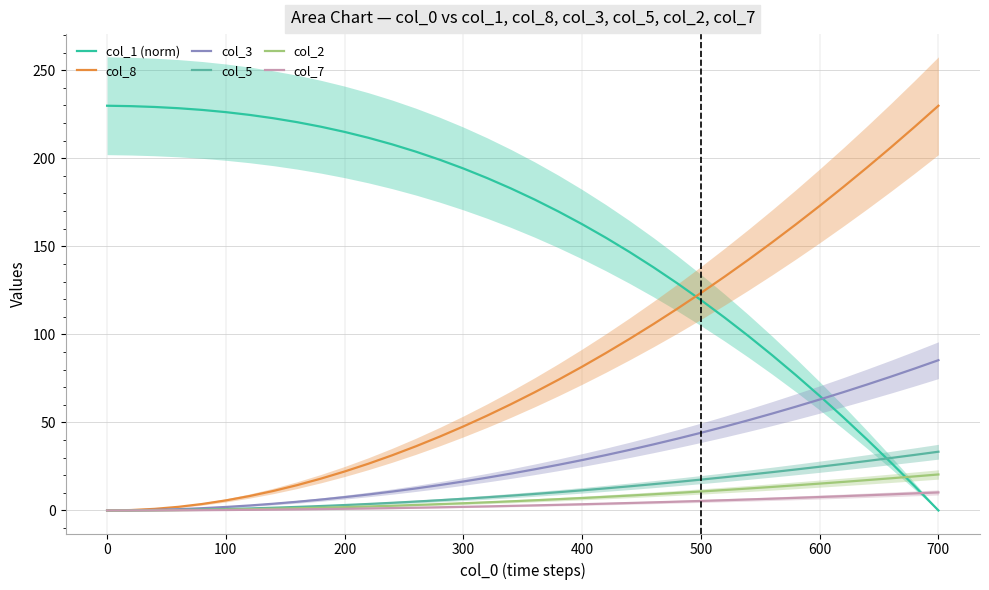

True or false: col_3 has a value of 63.0 at 600.

True